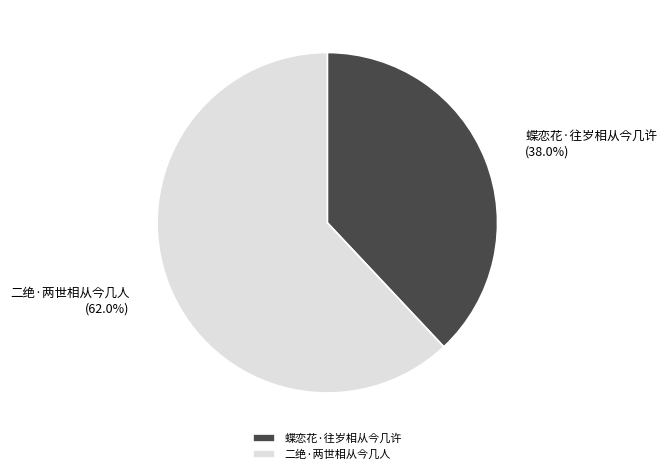

Between 二绝·两世相从今几人 and 蝶恋花·往岁相从今几许, which is larger?

二绝·两世相从今几人